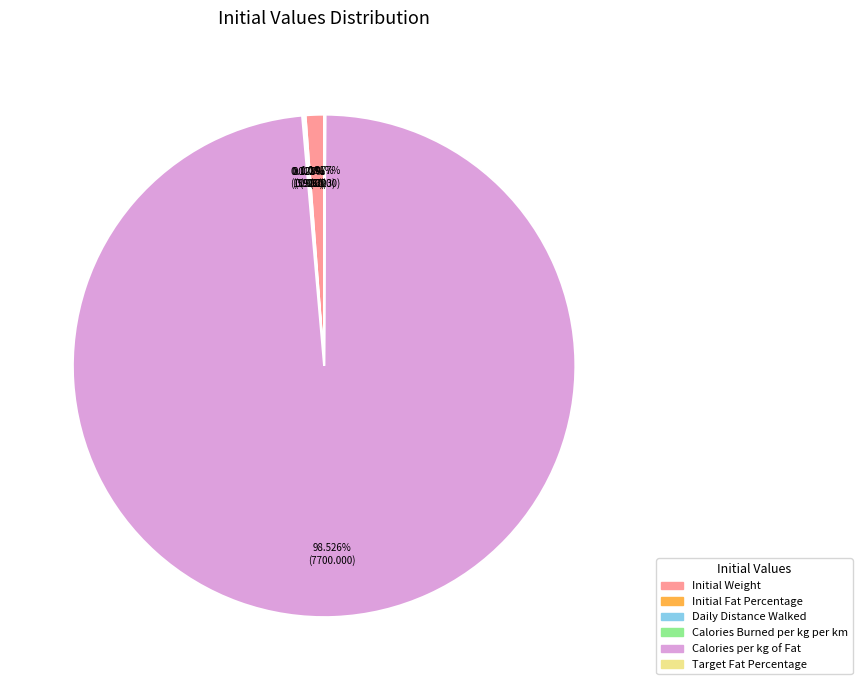

Which slice is the largest?

Calories per kg of Fat